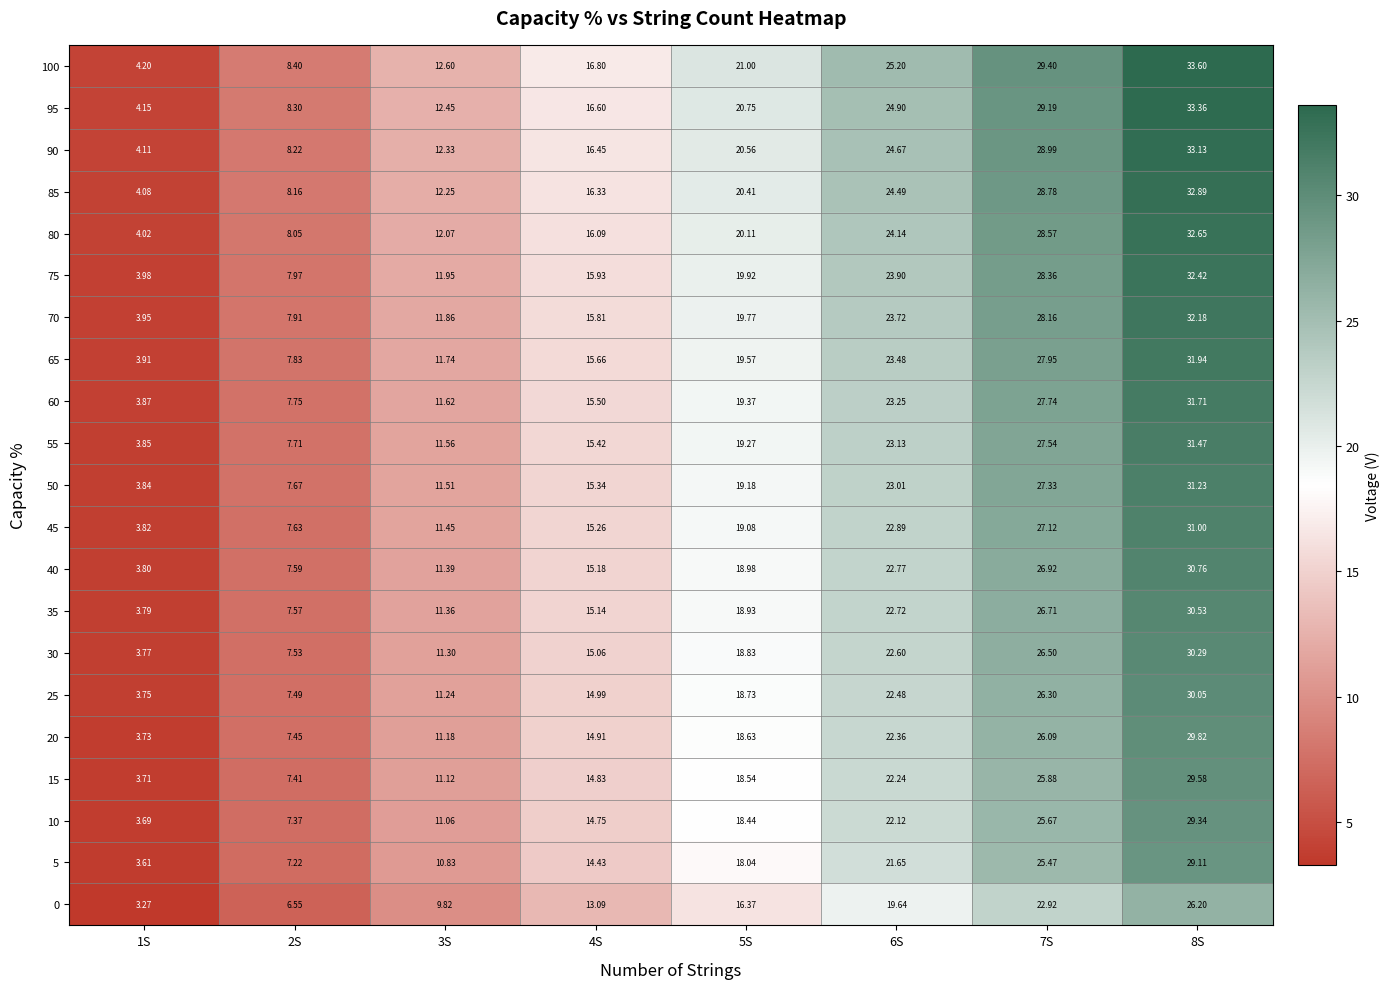

Is the value of 40 at 6S greater than the value of 65 at 3S?

Yes